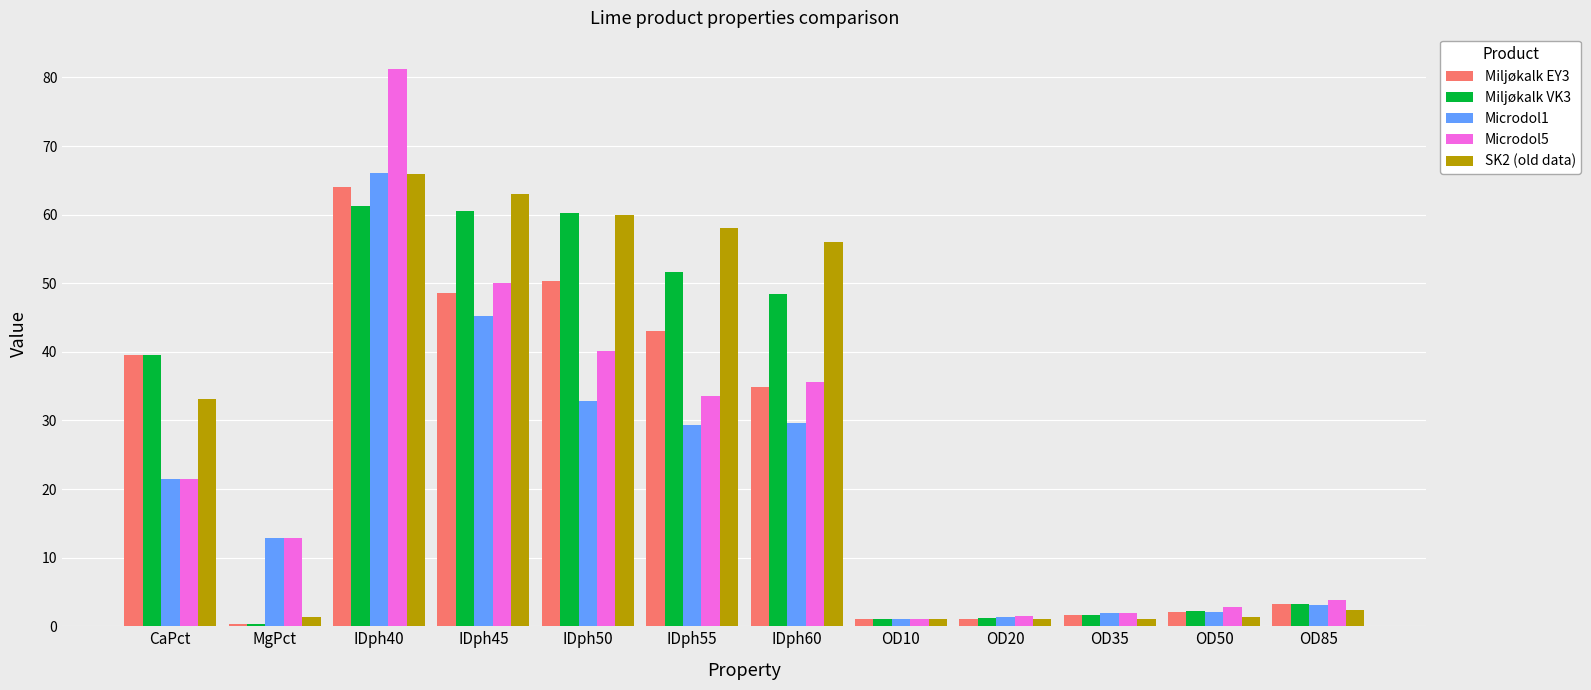

Where does the Microdol5 series first go above 21?

CaPct